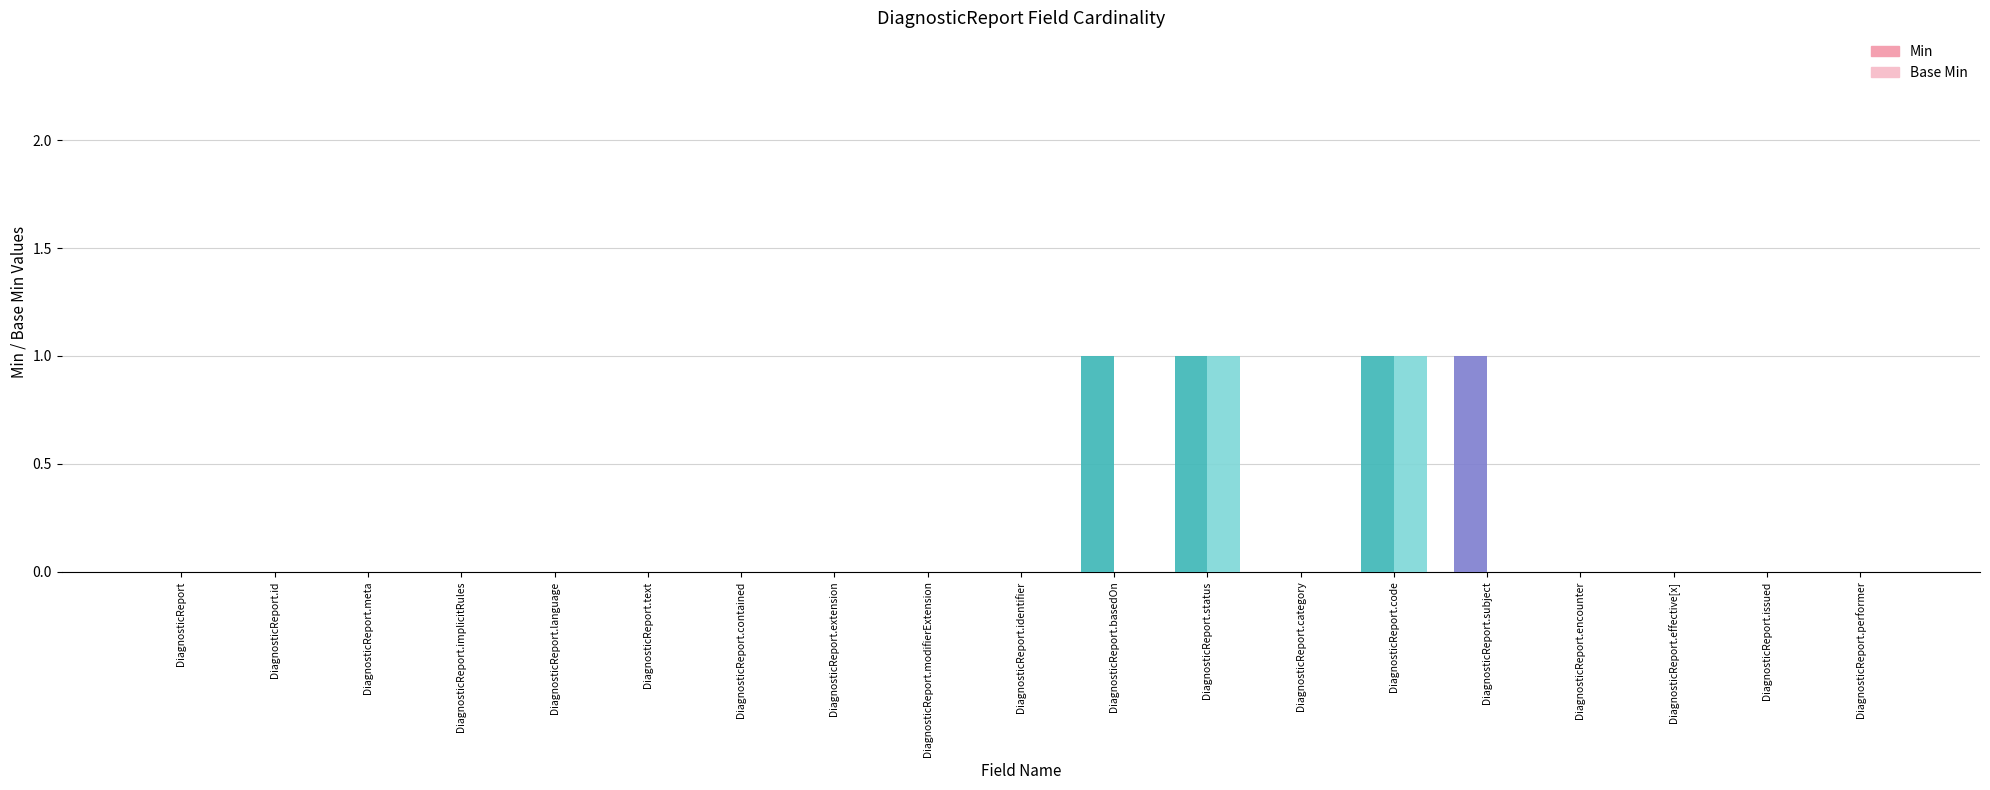

How many values in Base Min are above zero?

2